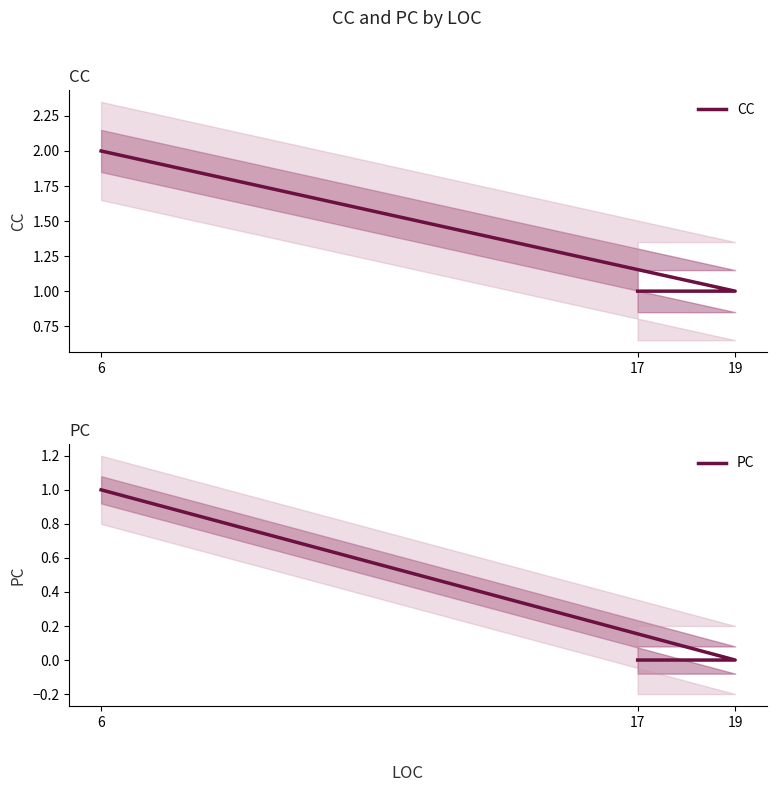

At how many categories does at least one series exceed 0?

3